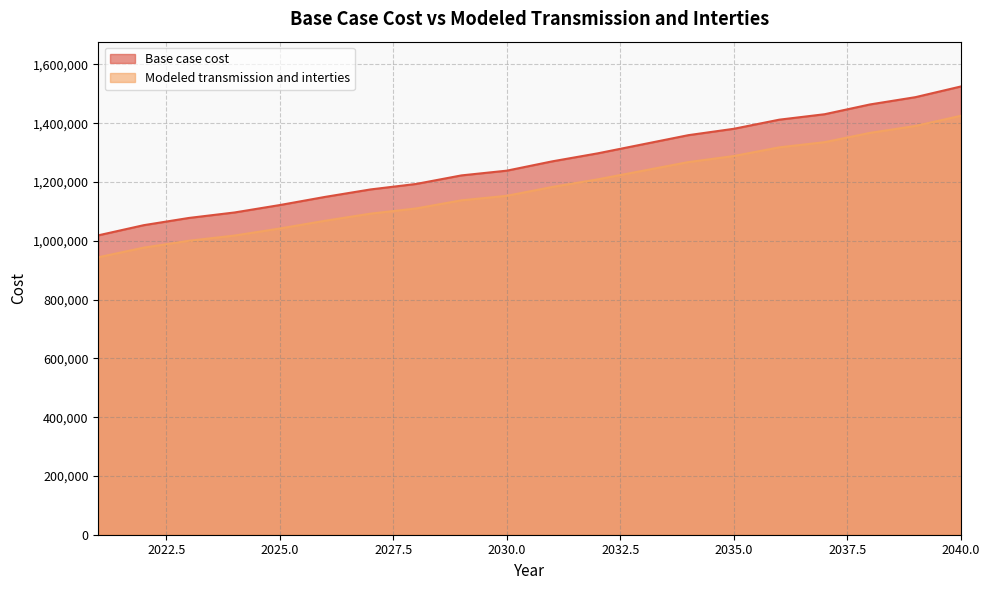

How many lines are shown in the chart?

2